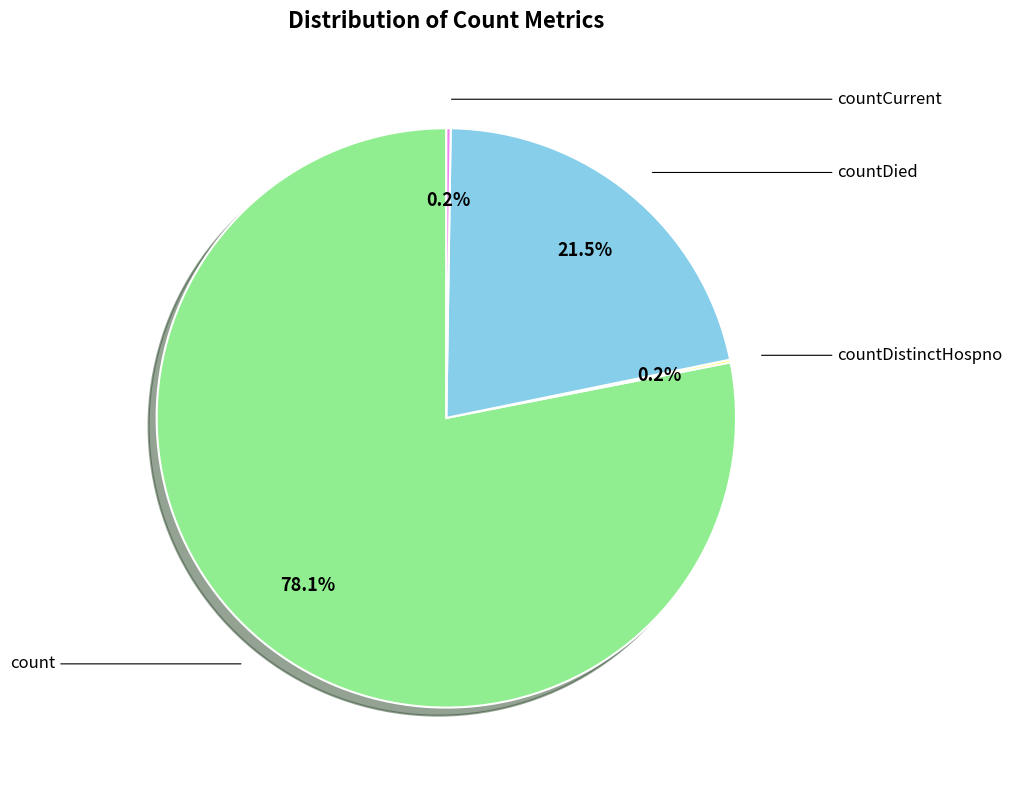

Is there a majority slice in this chart?

Yes